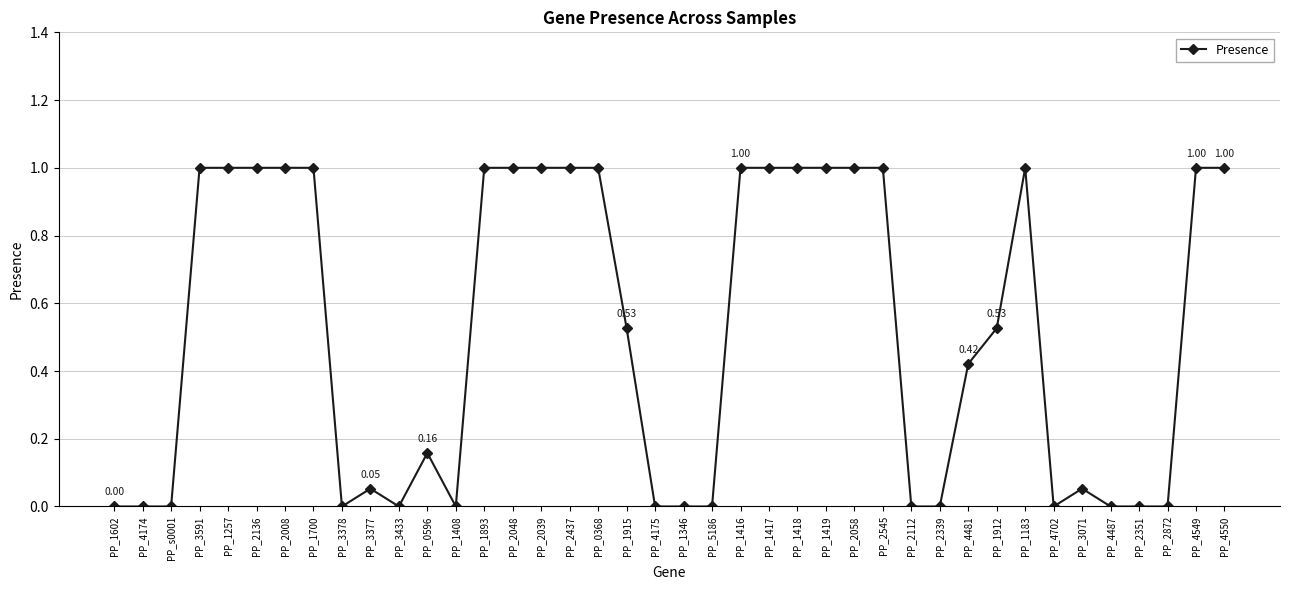

Count the number of categories in the chart.

40